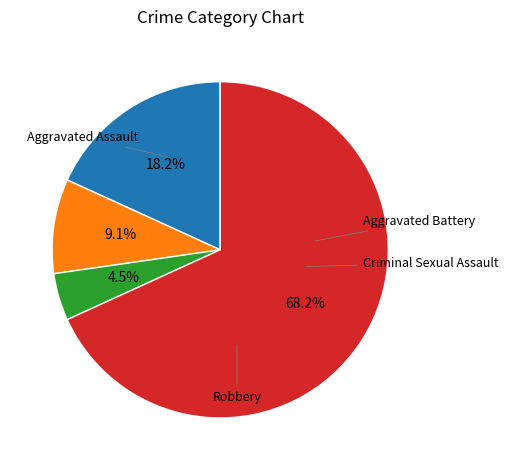

Is there a majority slice in this chart?

Yes